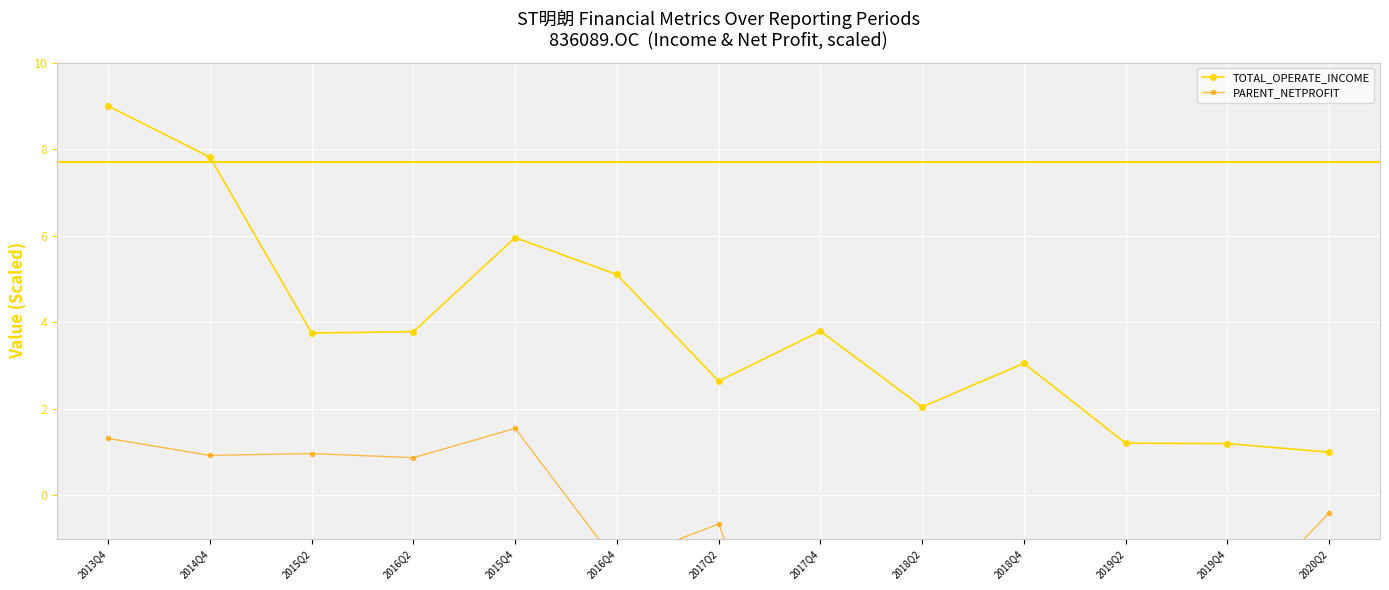

At 2018Q4, list the series in order from largest to smallest.

TOTAL_OPERATE_INCOME, PARENT_NETPROFIT